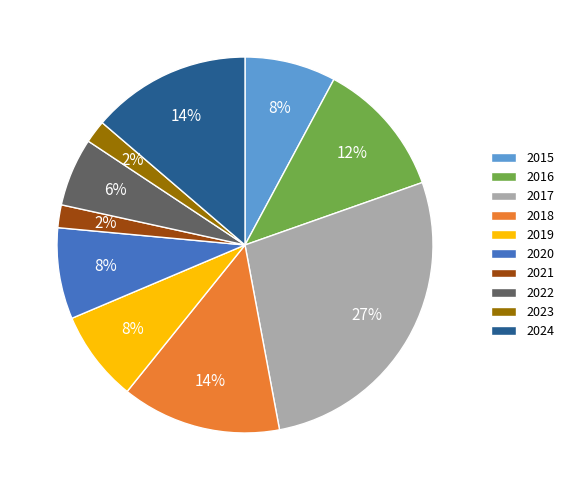

Is it true that 2022 is 6% of the pie?

True